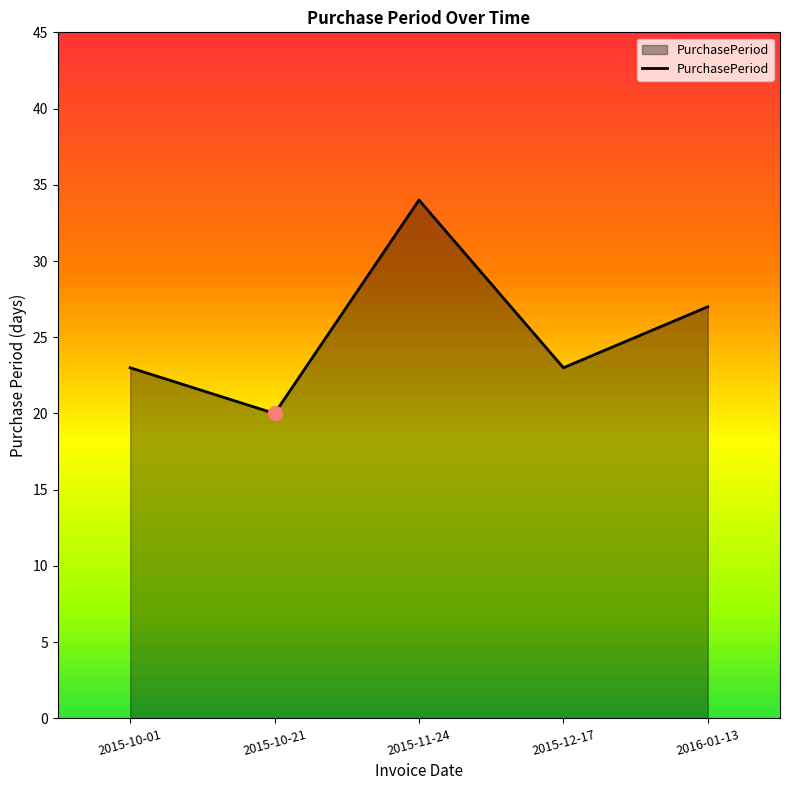

Which label corresponds to the largest value in the chart?

2015-11-24